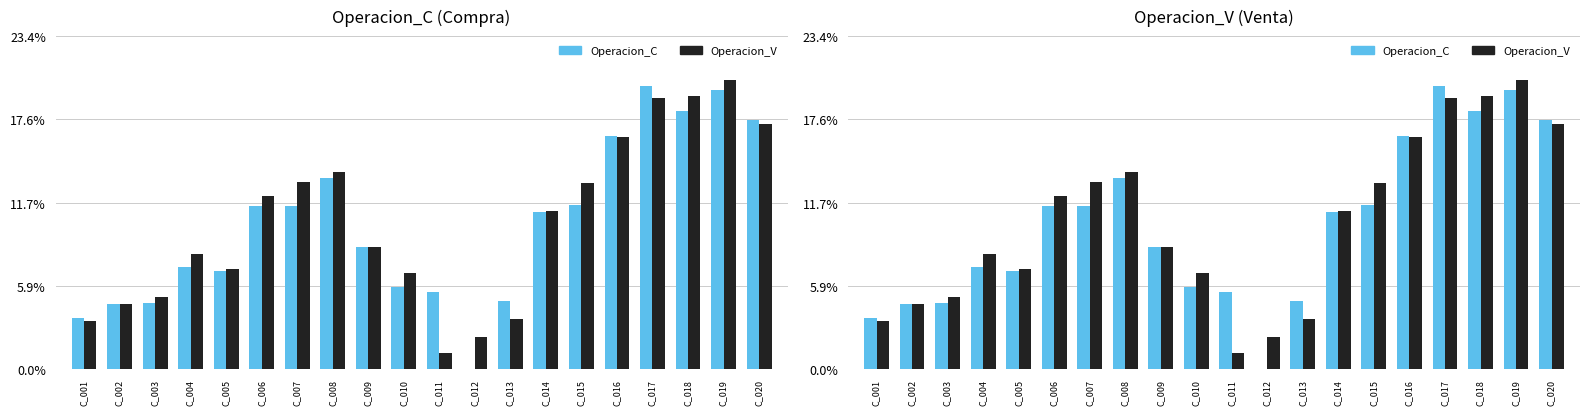

How many bars are there in each group?

2